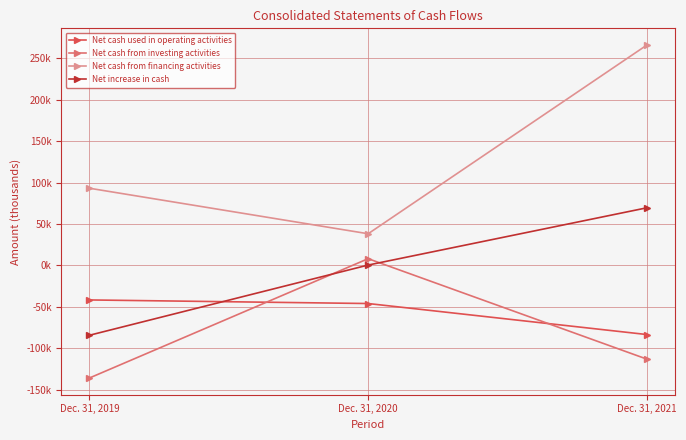

What is the value of the Net increase in cash point at the 2nd from the left?

488